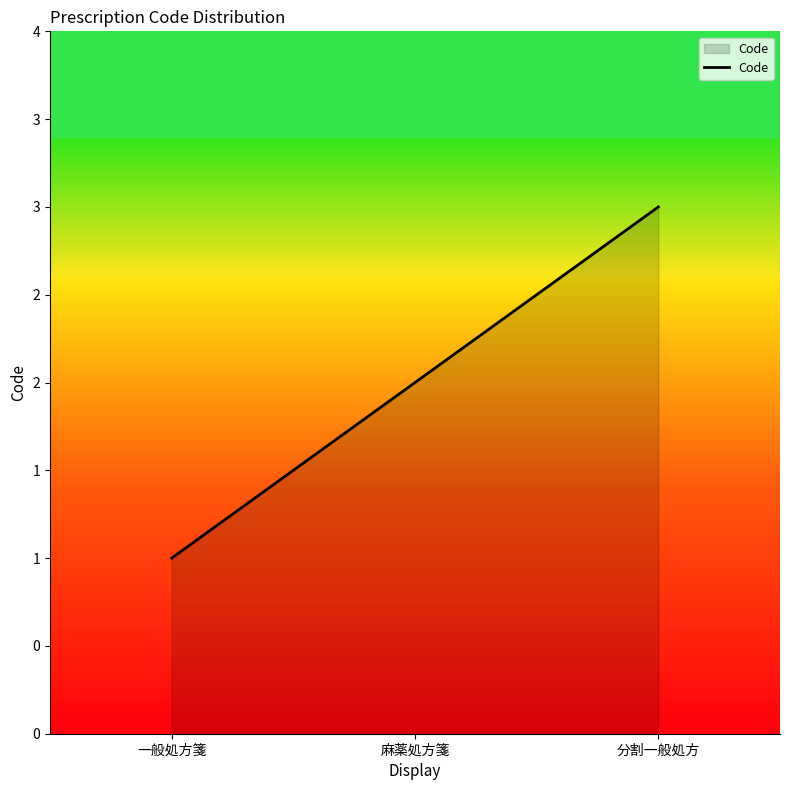

Does the chart display data point markers on the line(s)?

No